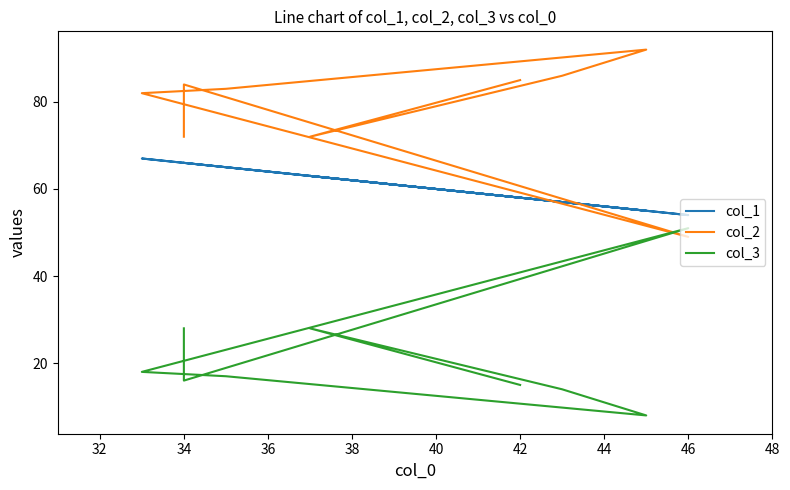

Is the value of col_3 at 34 greater than the value of col_1 at 36?

No